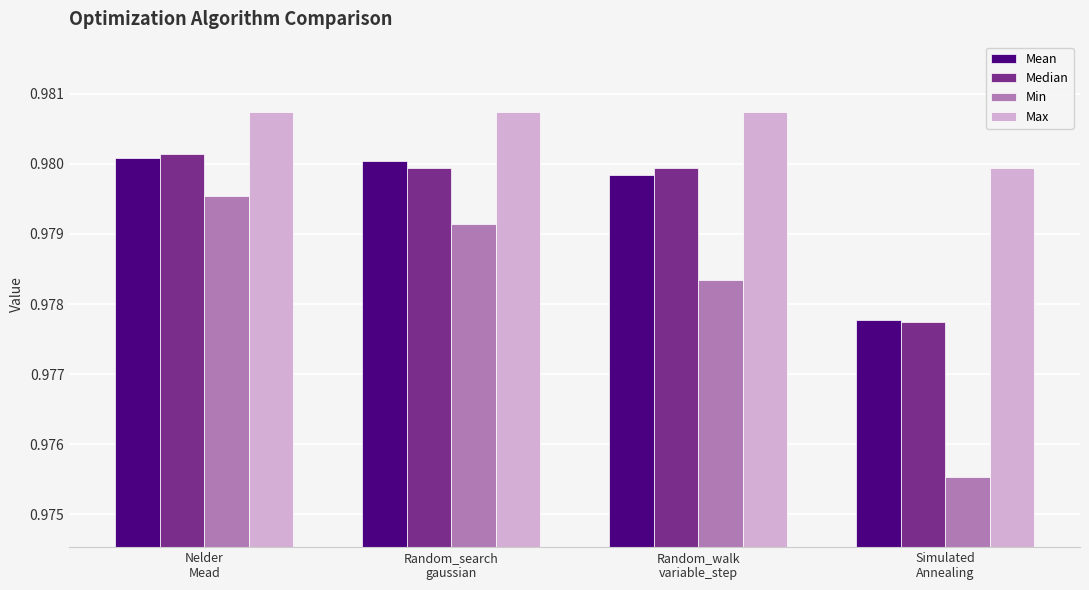

At how many categories does at least one series exceed 0?

4